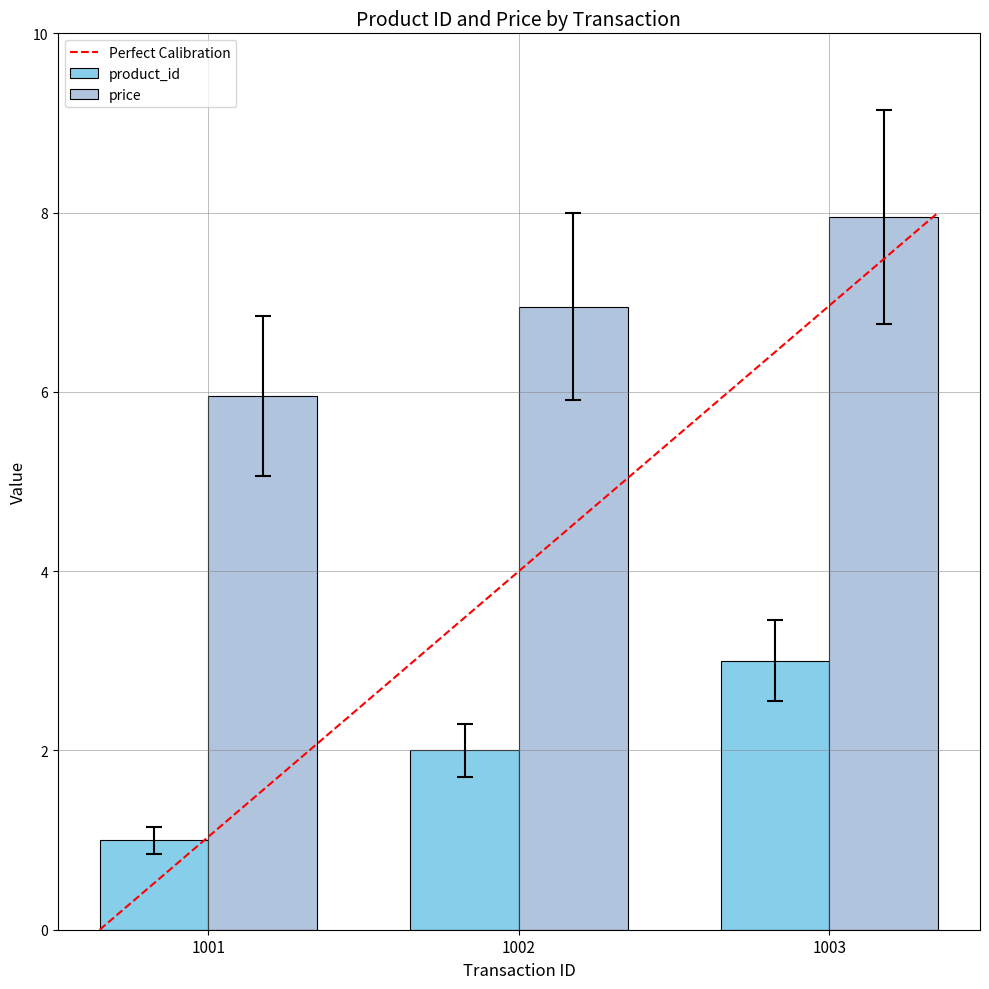

How many bars are there in total?

6